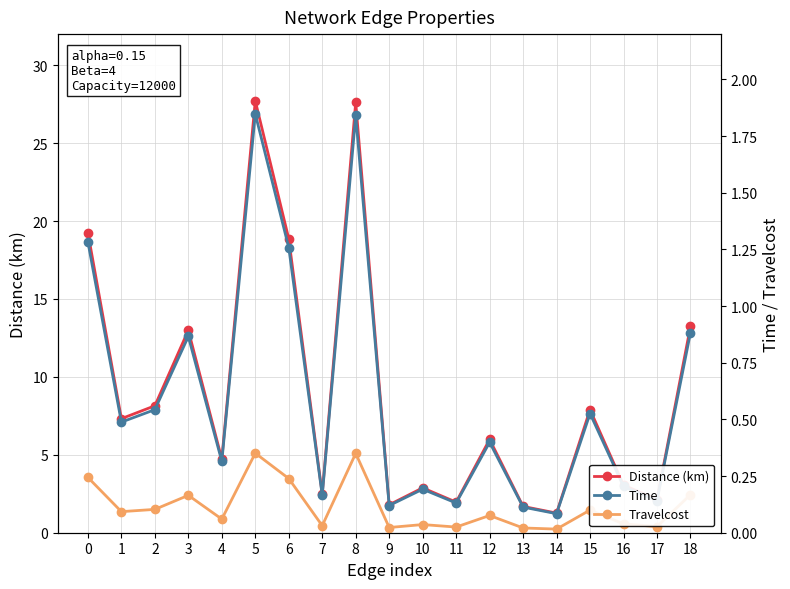

Between 12 and 7, which is larger?

12